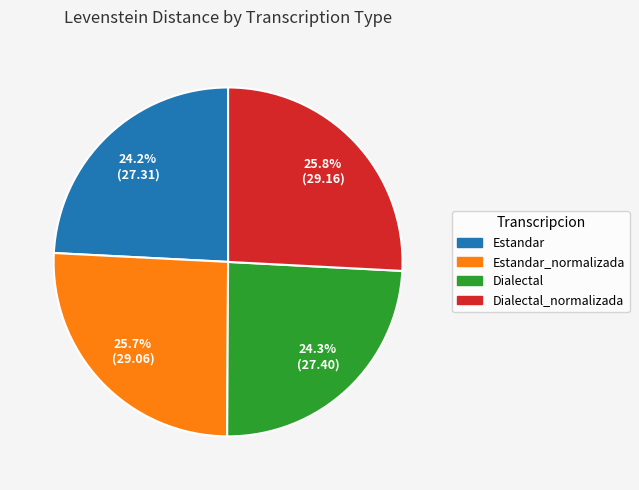

Is there a majority slice in this chart?

No